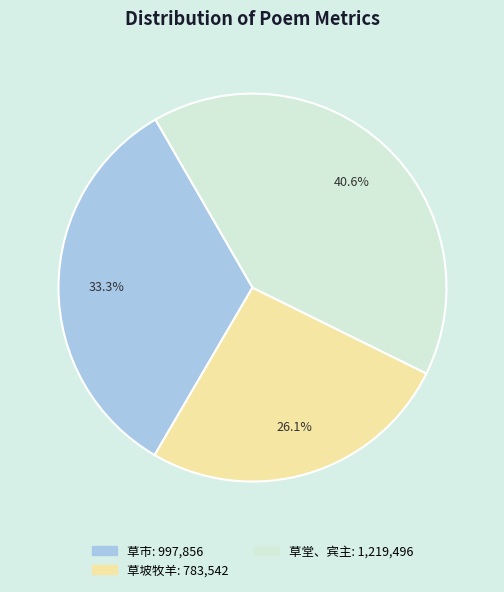

Does any single category account for the majority?

No